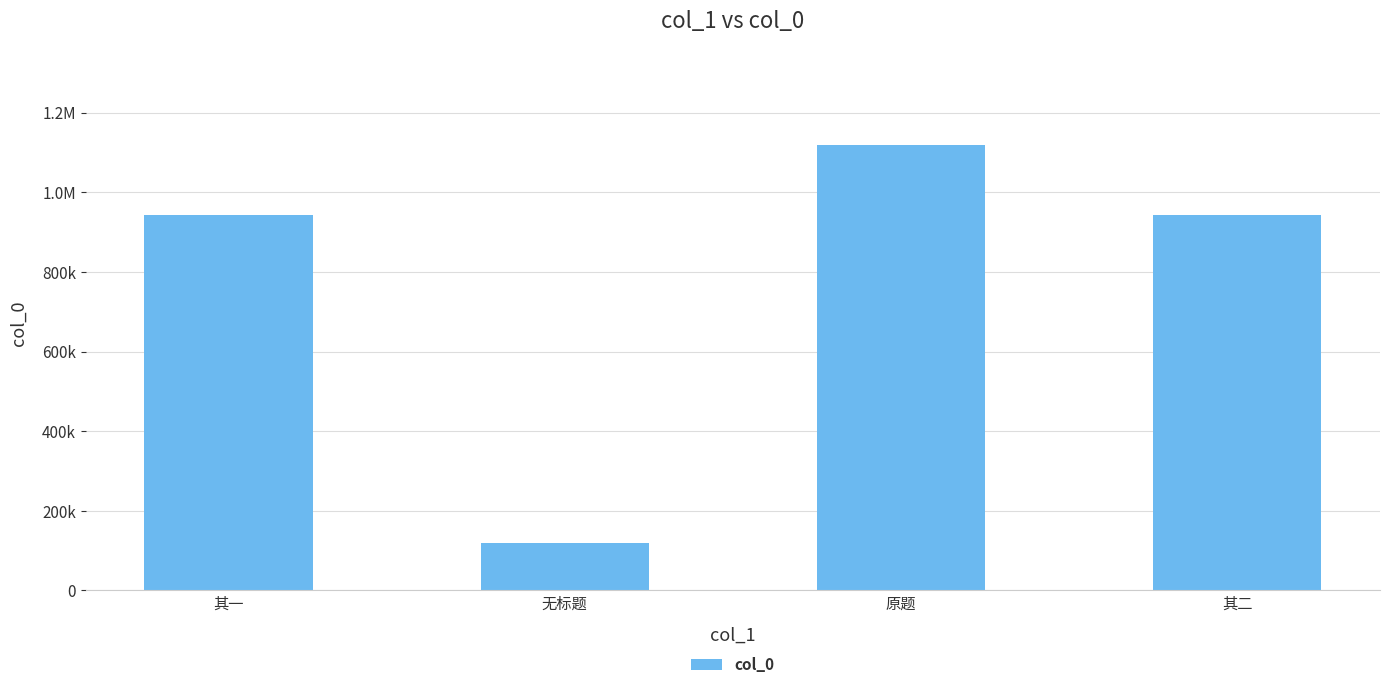

Does the chart contain any negative values?

No